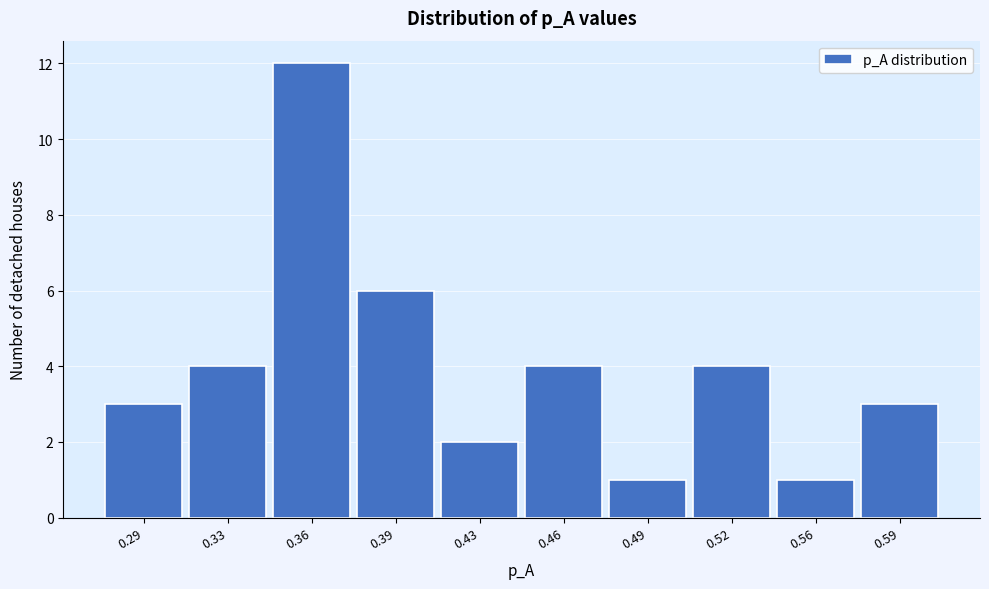

Reading left to right, what are all the values shown in this chart?

0.29=3	0.33=4	0.36=12	0.39=6	0.43=2	0.46=4	0.49=1	0.52=4	0.56=1	0.59=3